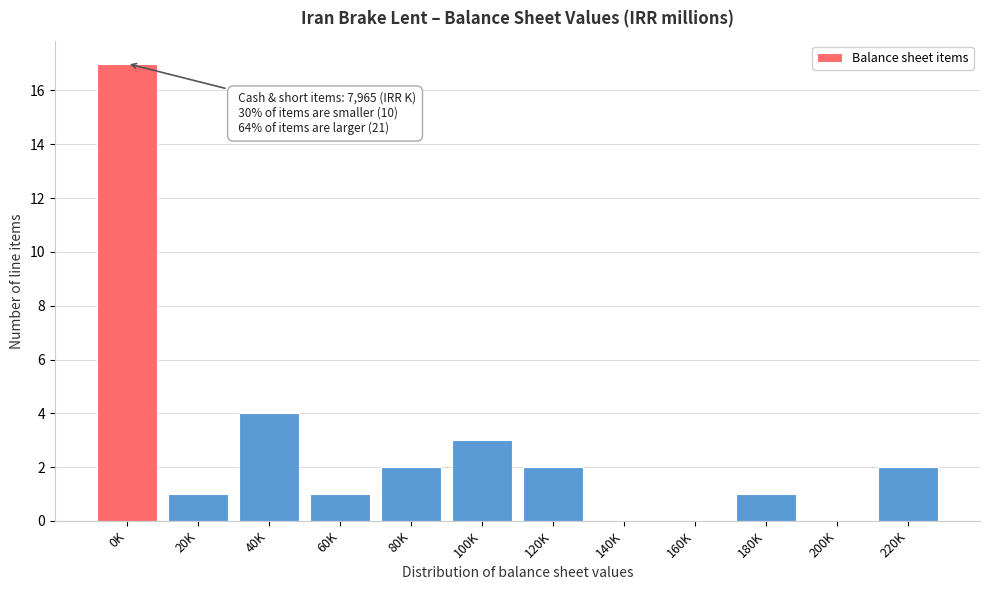

Reading right to left, list all the values displayed in this chart.

220K=2	200K=0	180K=1	160K=0	140K=0	120K=2	100K=3	80K=2	60K=1	40K=4	20K=1	0K=17